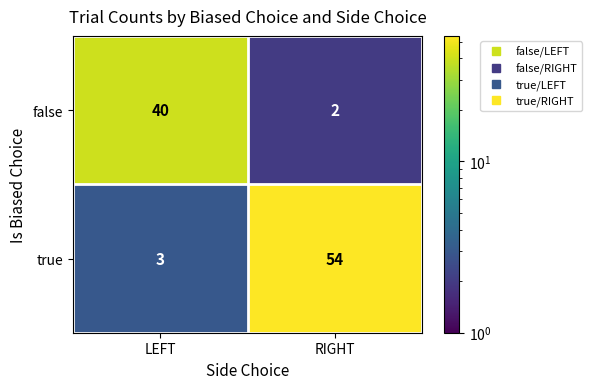

Rank the series by their average value, from lowest to highest.

false, true